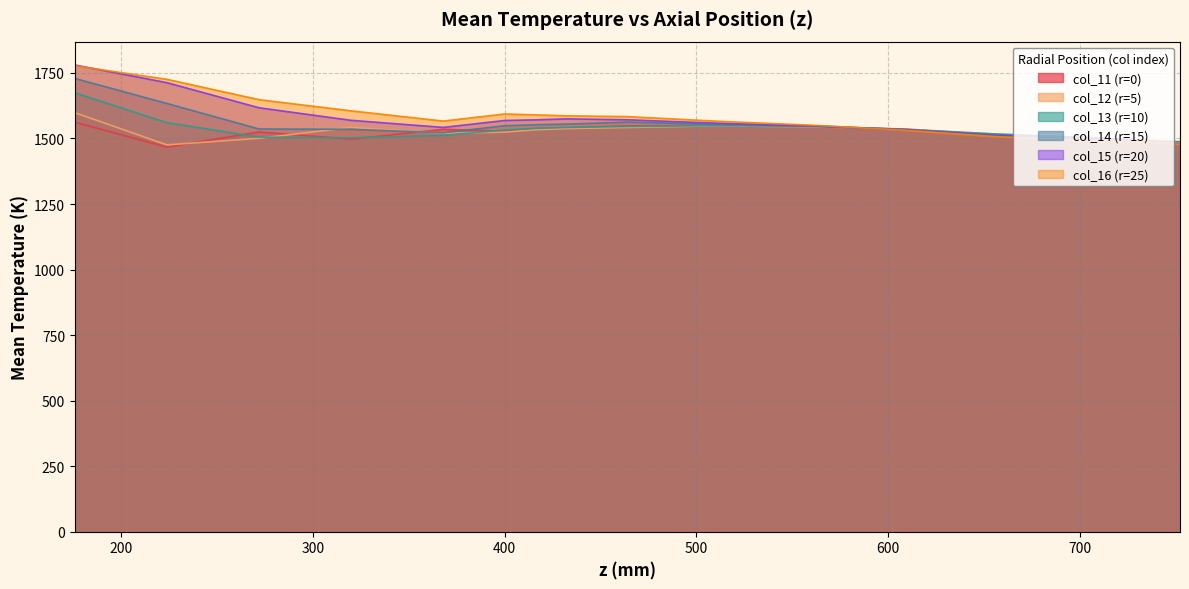

Reading left to right, what are all the values shown in this chart?

col_11 (r=0): 176=1561.9	224=1467.0	272=1524.9	320=1497.4	368=1534.9	400=1527.5	416=1537.8	432=1541.0	464=1548.1	512=1549.1	560=1544.0	608=1535.8	656=1512.9	704=1503.3	752=1479.2
col_12 (r=5): 176=1598.4	224=1475.5	272=1500.7	320=1542.0	368=1519.8	400=1524.1	416=1533.2	432=1537.6	464=1542.0	512=1548.4	560=1543.9	608=1536.5	656=1516.8	704=1503.1	752=1479.1
col_13 (r=10): 176=1674.2	224=1560.5	272=1505.0	320=1502.5	368=1511.8	400=1532.6	416=1538.6	432=1542.0	464=1545.7	512=1549.1	560=1545.6	608=1534.5	656=1517.1	704=1503.1	752=1487.7
col_14 (r=15): 176=1729.0	224=1633.5	272=1536.2	320=1535.0	368=1521.7	400=1548.7	416=1552.4	432=1554.8	464=1562.6	512=1553.4	560=1548.6	608=1534.9	656=1513.6	704=1502.9	752=1485.5
col_15 (r=20): 176=1780.4	224=1712.9	272=1617.2	320=1569.2	368=1542.3	400=1568.6	416=1571.0	432=1574.8	464=1571.3	512=1557.9	560=1547.7	608=1533.5	656=1510.7	704=1501.8	752=1481.4
col_16 (r=25): 176=1777.3	224=1725.6	272=1648.0	320=1605.4	368=1566.4	400=1593.4	416=1590.0	432=1586.4	464=1583.4	512=1565.4	560=1550.7	608=1531.7	656=1507.0	704=1491.9	752=1483.0